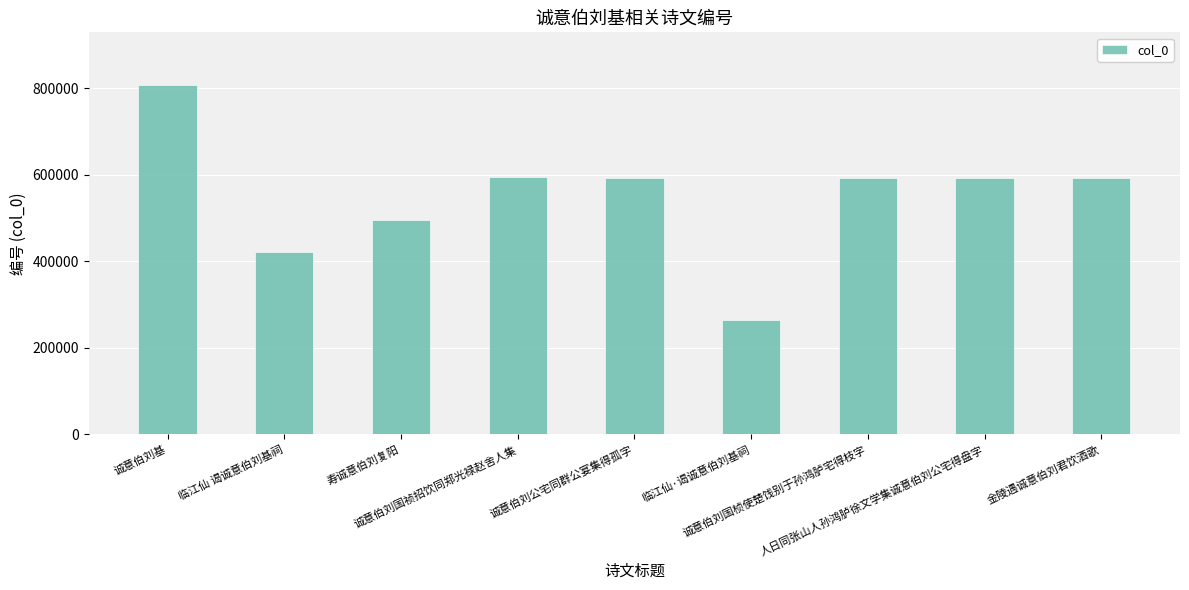

What is the difference between the maximum and minimum values?

543417